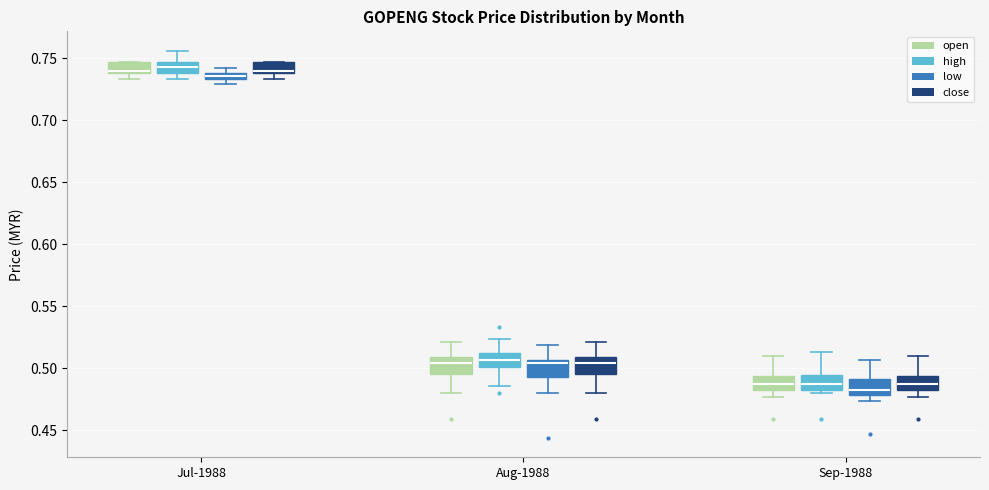

Where does the median line of the box for Sep-1988 (low) sit on the y-axis? The values are not printed on the chart, so give them approximately, as read against the axis.

0.485